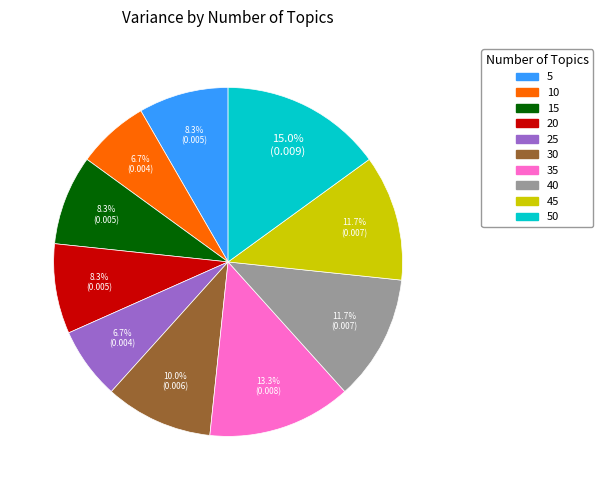

Does any single category account for the majority?

No